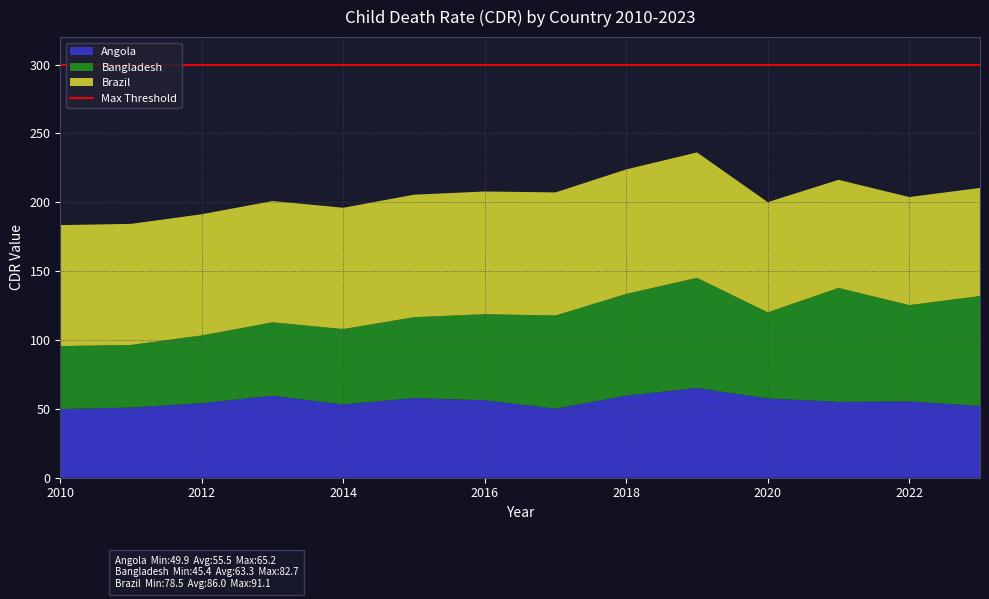

Reading left to right, extract all data points from this chart.

Angola_c_cdr: 2010=49.9	2011=51.0	2012=54.2	2013=59.6	2014=53.2	2015=57.9	2016=56.3	2017=50.2	2018=59.6	2019=65.2	2020=57.6	2021=55.1	2022=55.4	2023=52.1
Bangladesh_c_cdr: 2010=45.7	2011=45.4	2012=49.2	2013=53.3	2014=54.7	2015=58.7	2016=62.5	2017=67.6	2018=73.9	2019=79.9	2020=62.5	2021=82.7	2022=69.9	2023=79.8
Brazil_c_cdr: 2010=87.9	2011=88.0	2012=88.0	2013=88.1	2014=88.1	2015=89.0	2016=89.1	2017=89.4	2018=90.4	2019=91.1	2020=80.0	2021=78.5	2022=78.5	2023=78.5